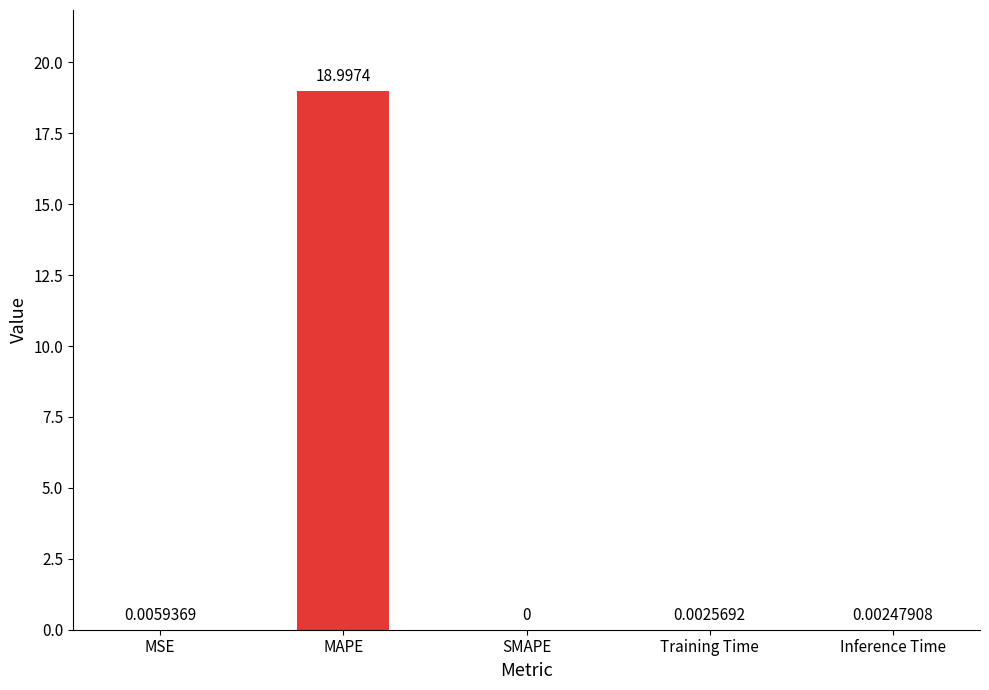

Which label corresponds to the largest value in the chart?

MAPE